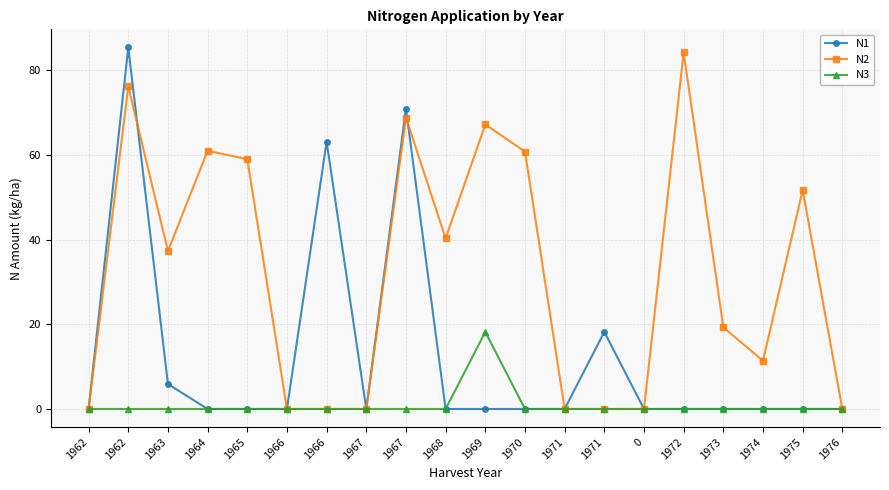

At which category does N1 reach its first local peak?

1962